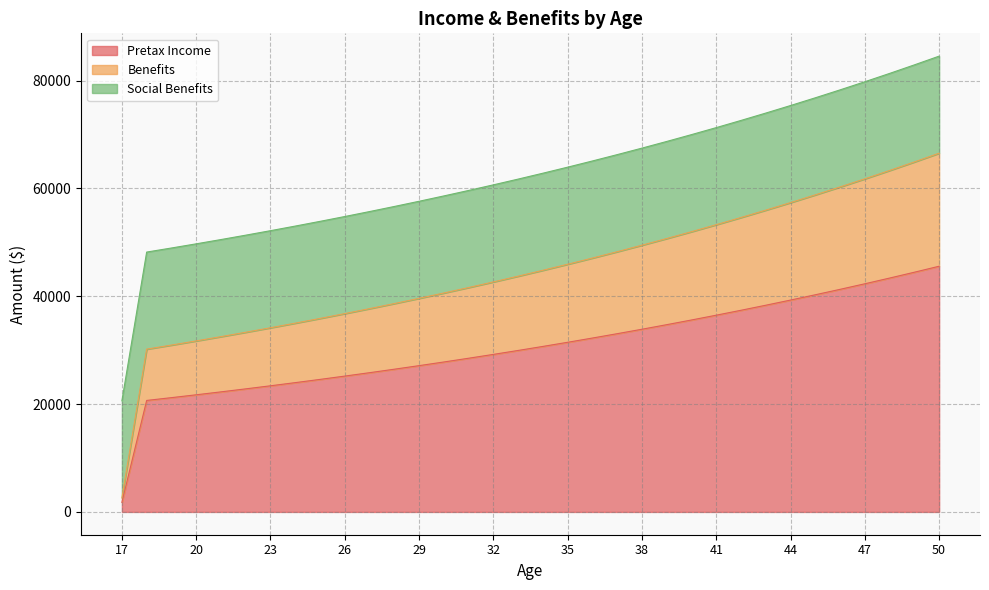

Does the chart display data point markers on the line(s)?

No